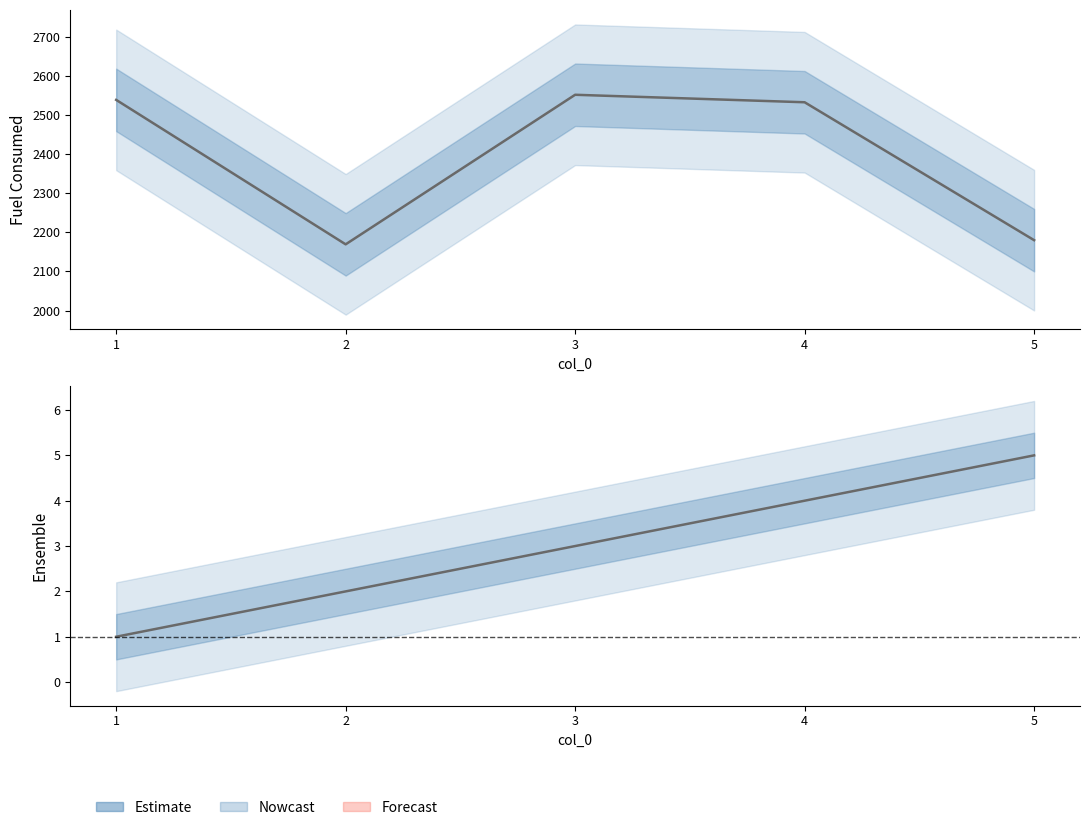

At which label does Fuel Consumed reach its minimum?

2